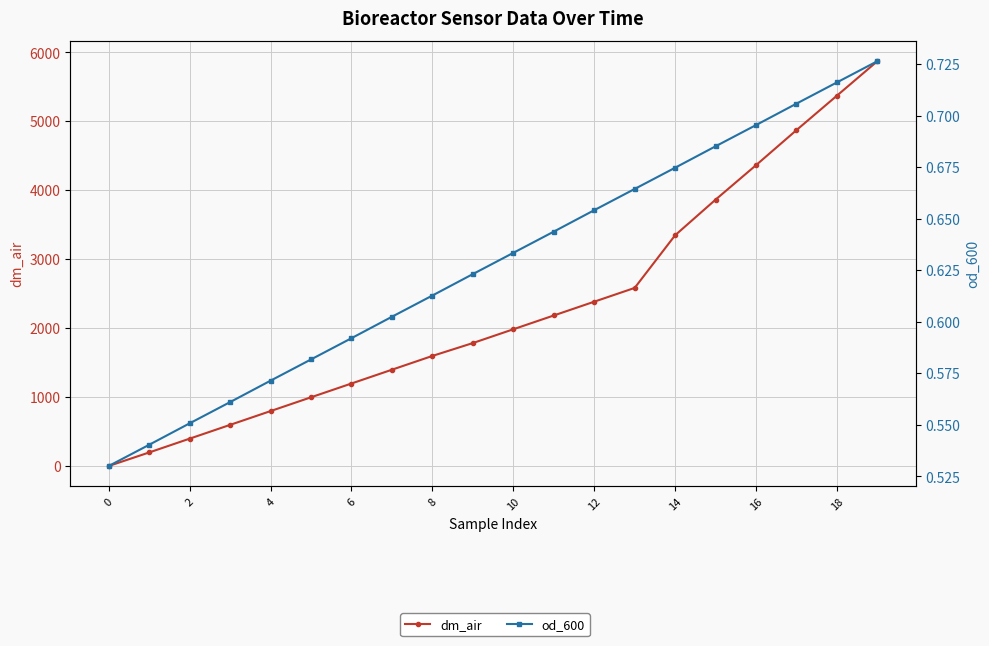

What is the total value across all series at 12?

1197.0